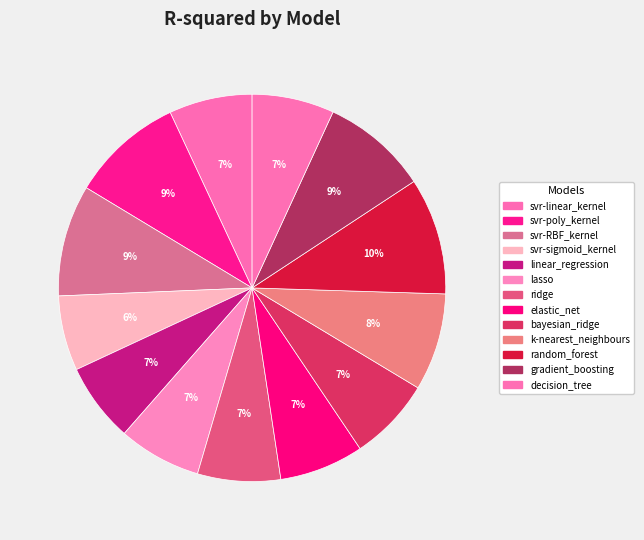

True or false: bayesian_ridge accounts for 7% of the total.

True